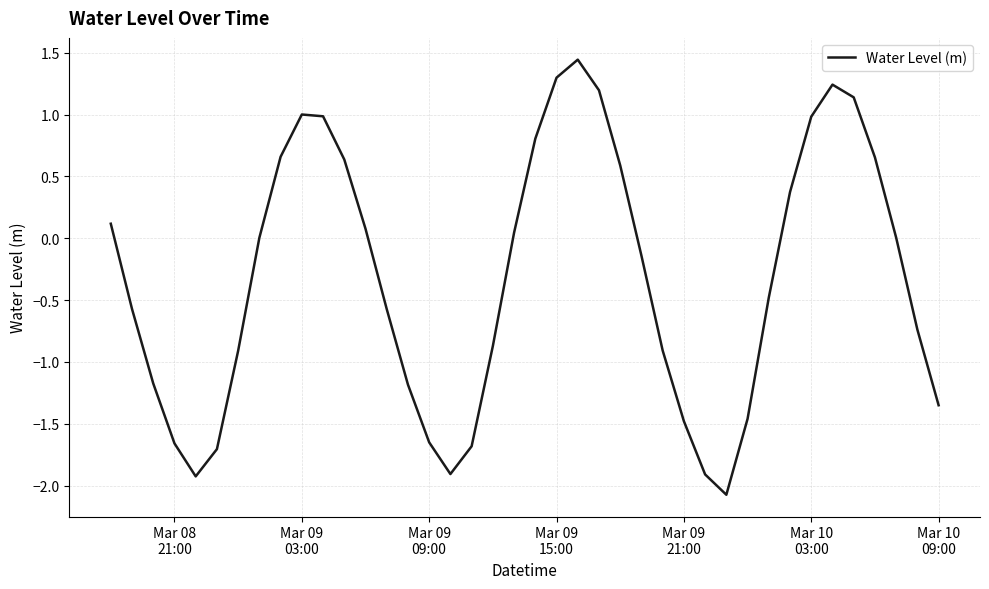

What is the difference between the maximum and minimum values?

3.5